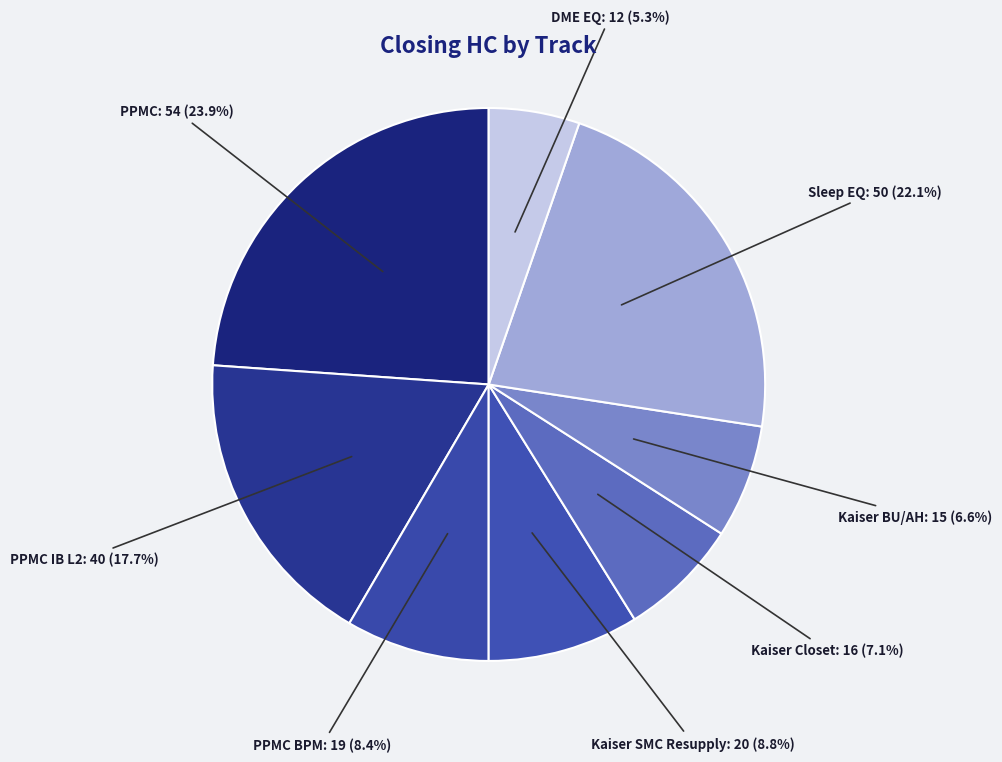

What is the largest slice in the pie chart?

PPMC